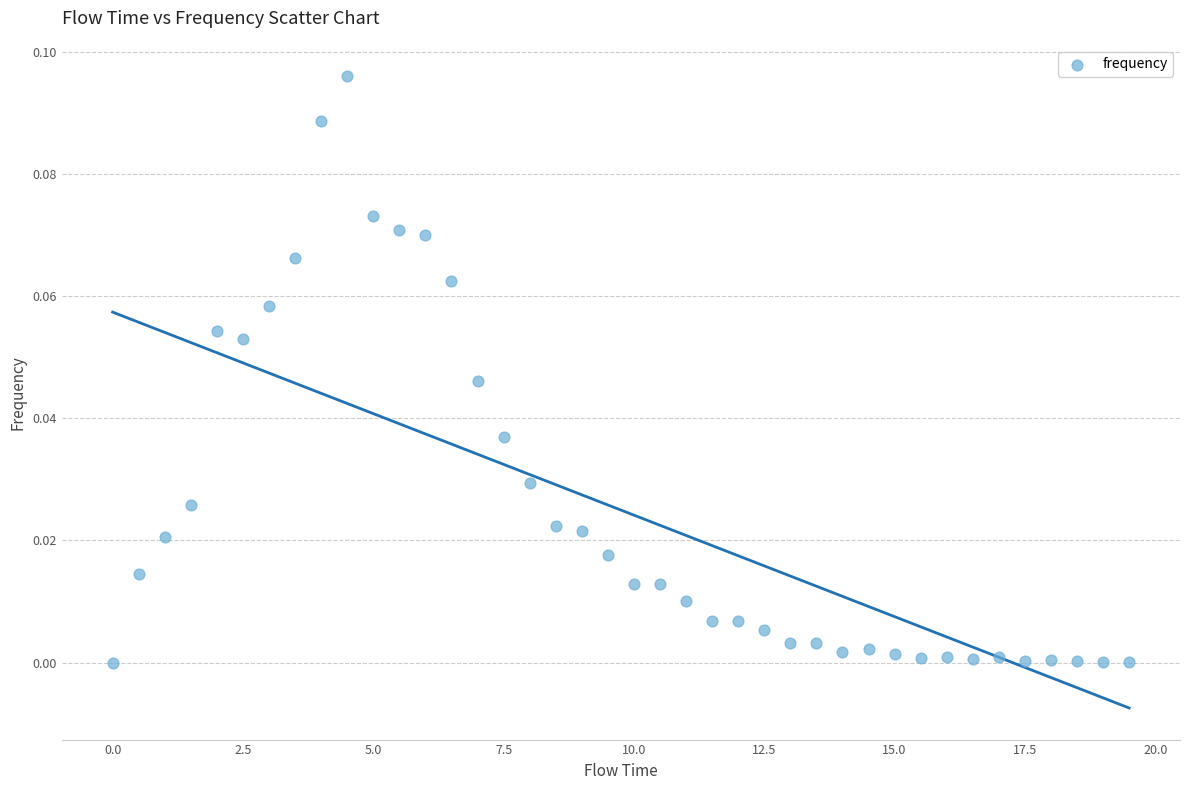

What is the range of X values (max minus min)?

19.5